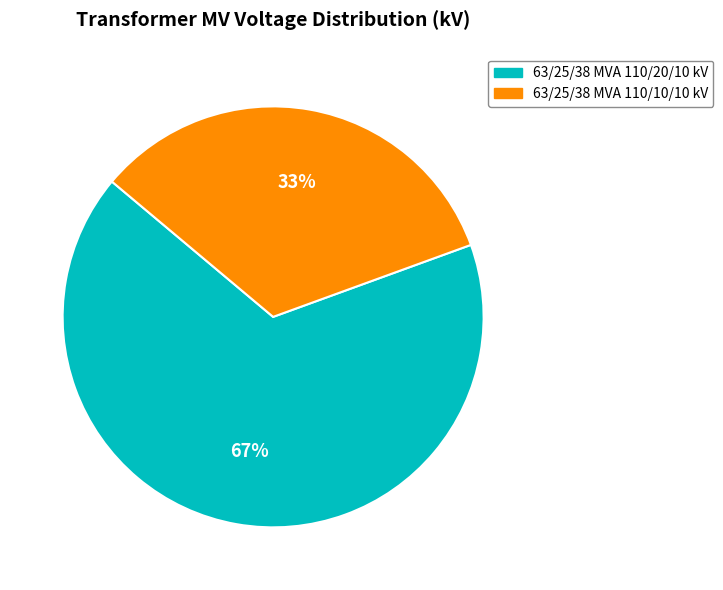

What is the largest slice in the pie chart?

63/25/38 MVA 110/20/10 kV